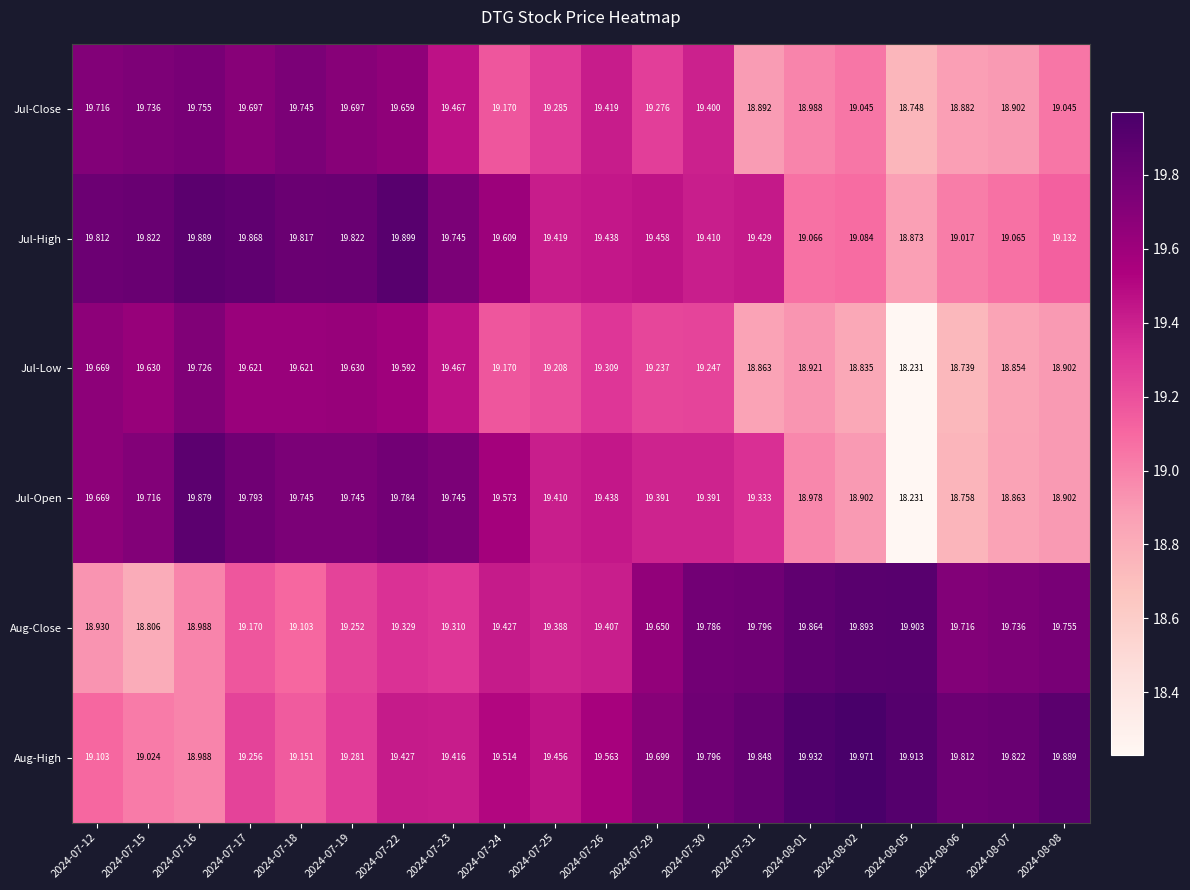

What is the difference between the highest and lowest values at 2024-08-06?

1.1